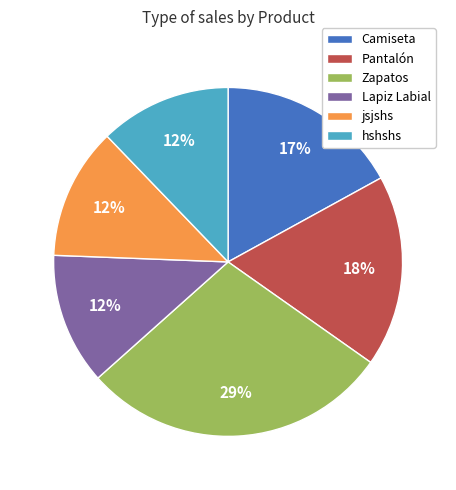

To the nearest percent, what portion does Pantalón represent?

18%